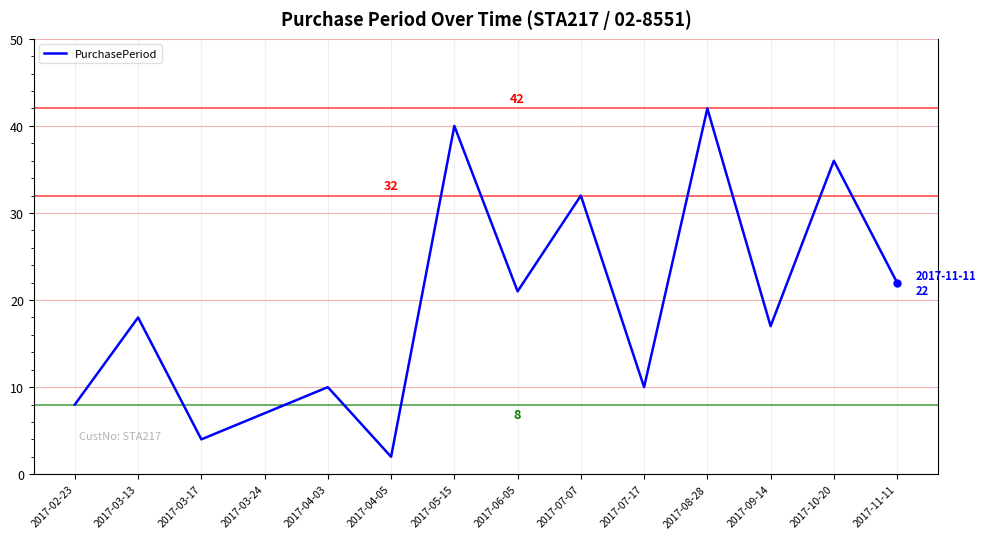

Which label corresponds to the largest value in the chart?

2017-08-28